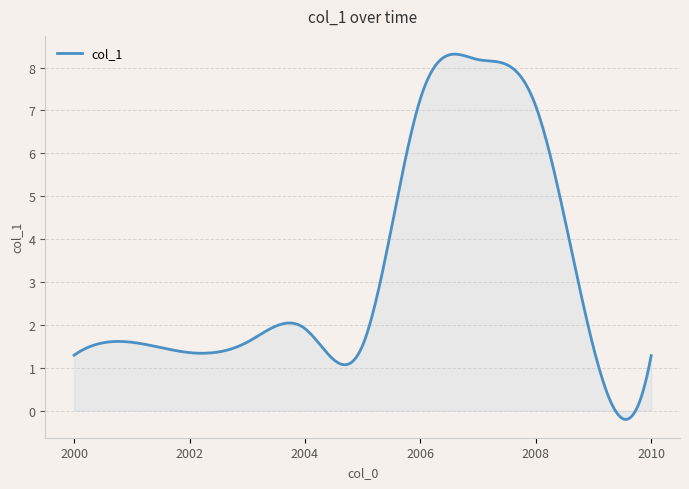

Count the number of categories in the chart.

300